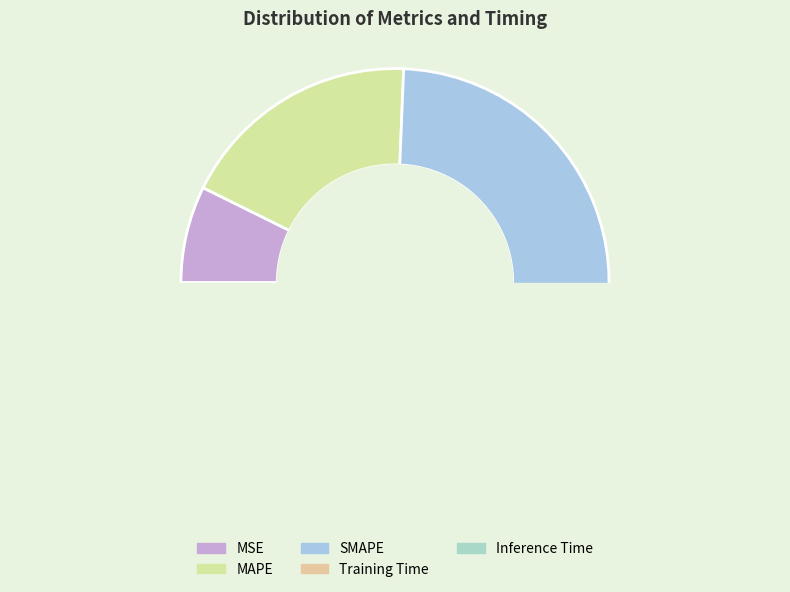

Count the number of slices in the pie.

5